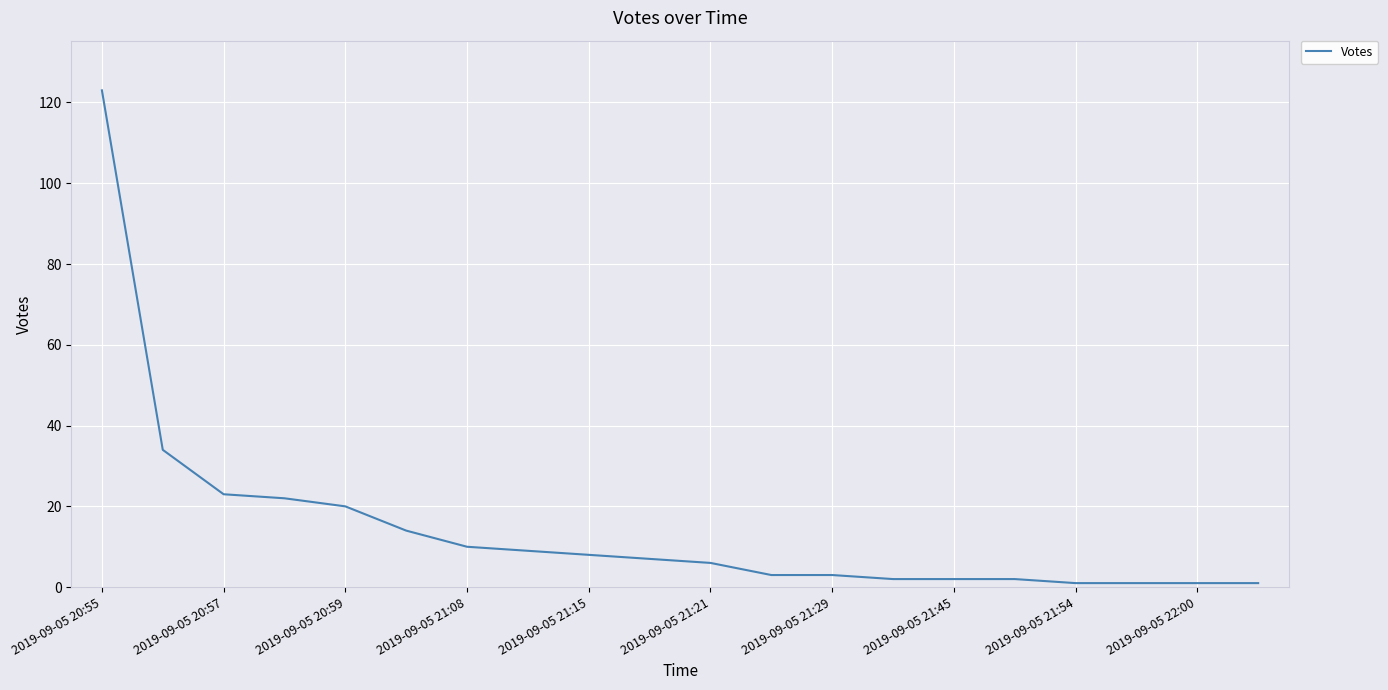

How many lines are shown in the chart?

1